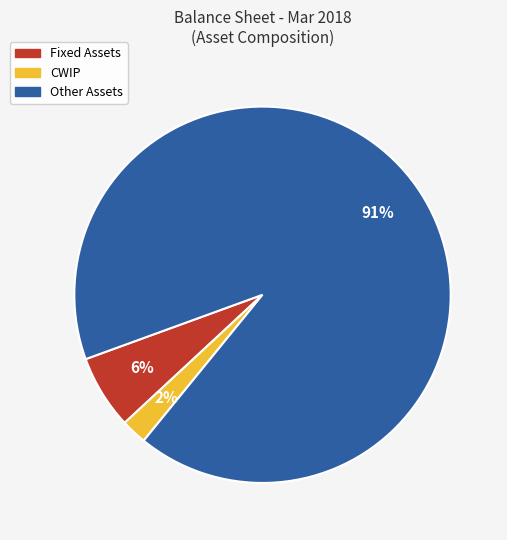

Which slice is the largest?

Other Assets